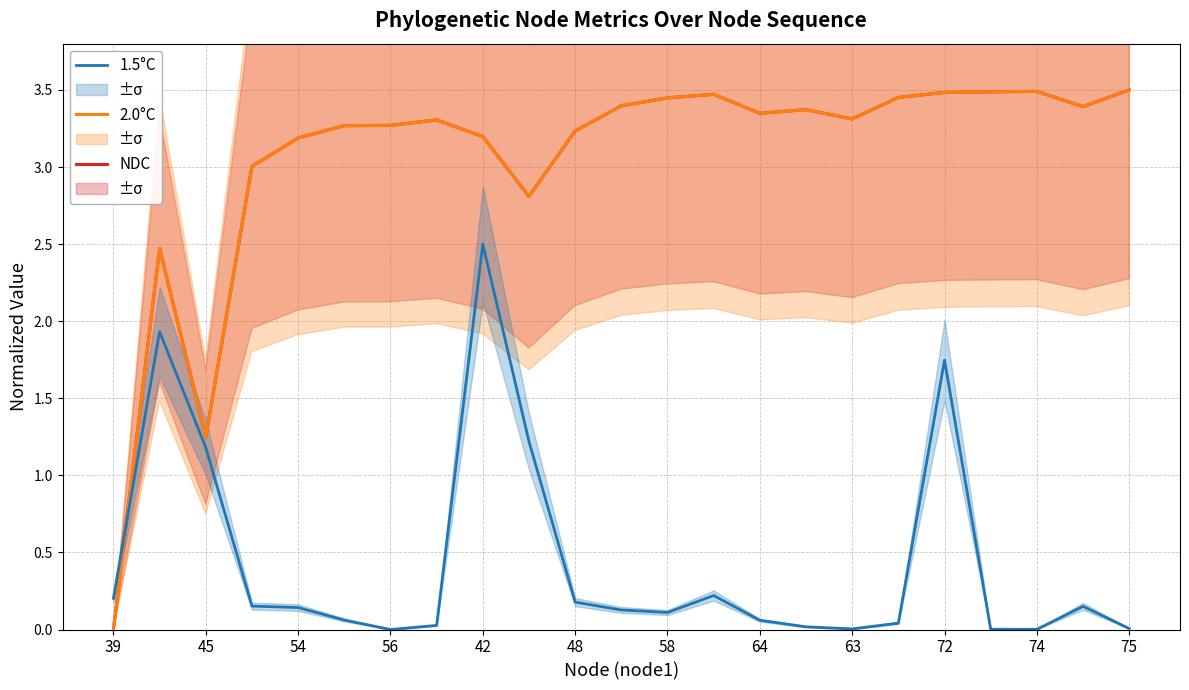

What is the highest value of the 1.5°C series?

2.5